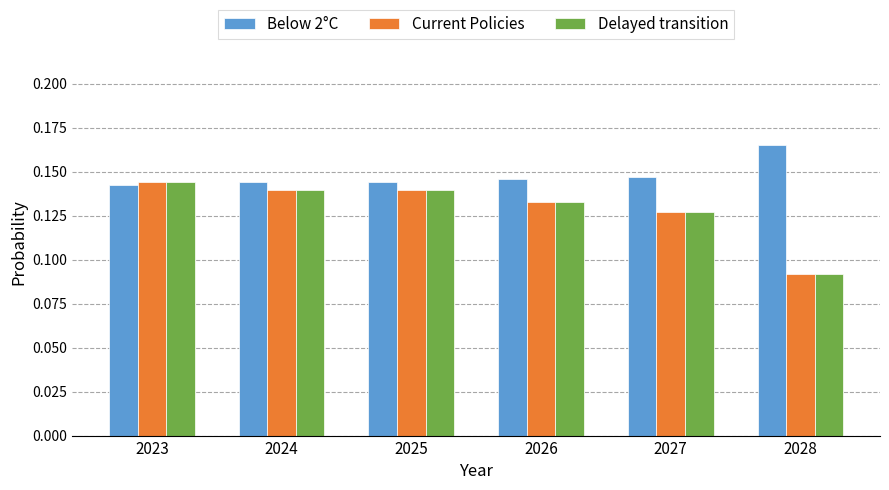

Which series has the widest spread of values?

Current Policies